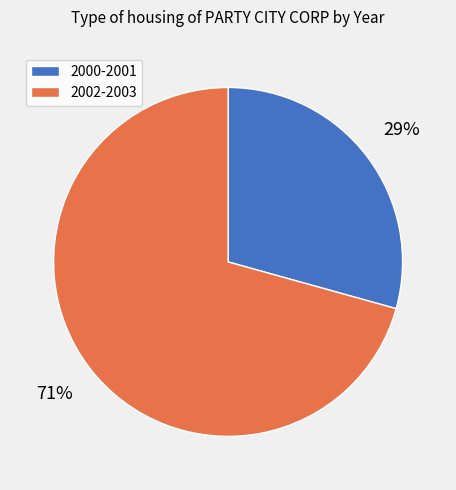

Is there a majority slice in this chart?

Yes